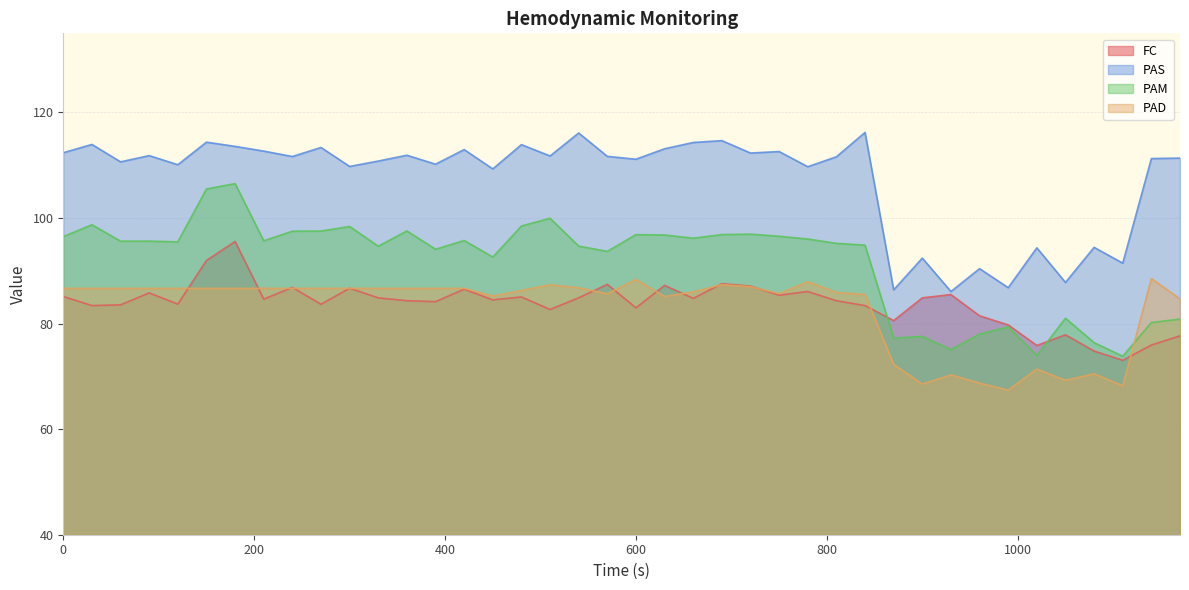

At how many categories does at least one series exceed 111?

24